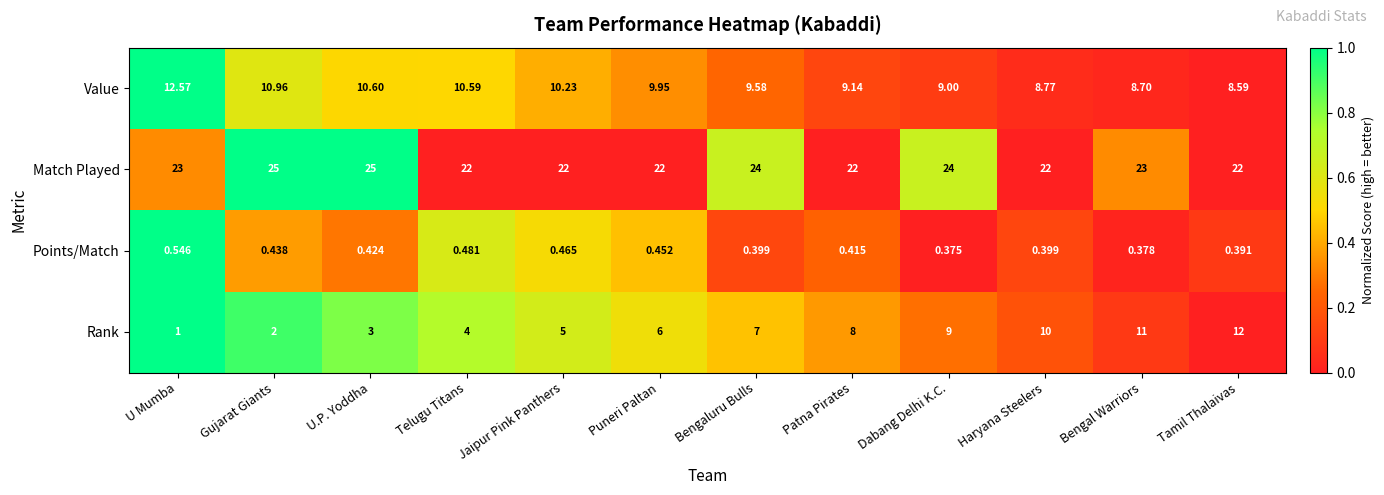

At which category does the chart reach its minimum across all series?

Dabang Delhi K.C.